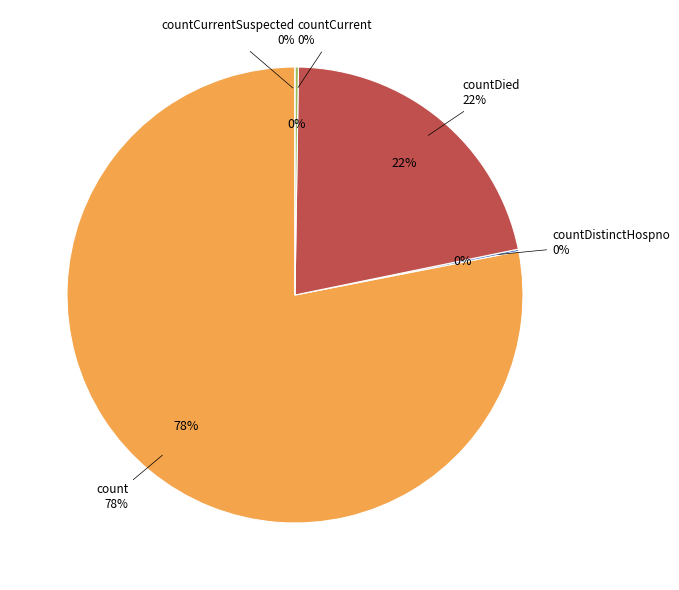

To the nearest percent, what is the combined percentage of countCurrentSuspected and countDied?

22%